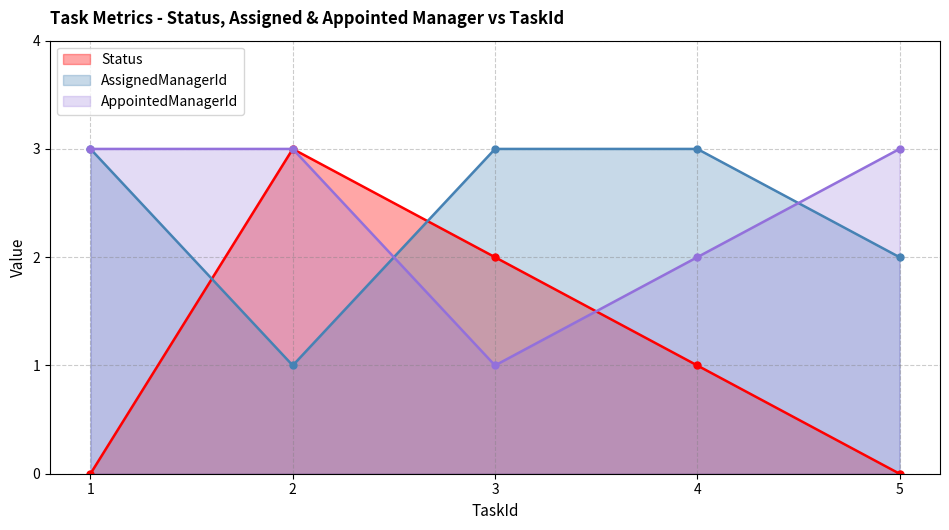

Which series ends up on top after the final intersection of AssignedManagerId and Status?

AssignedManagerId